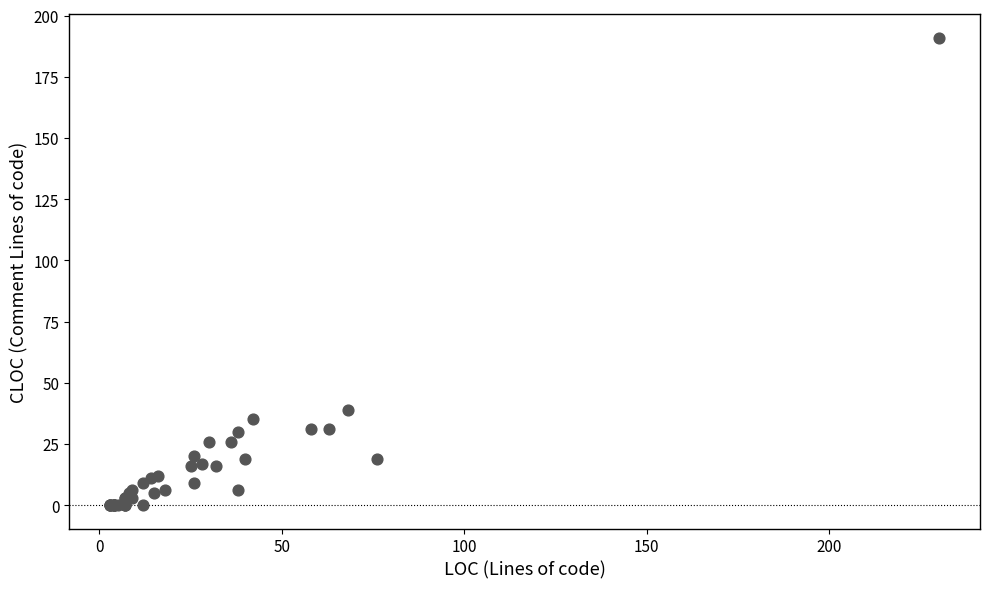

What Y value in the scatter plot is closest to 95?

39